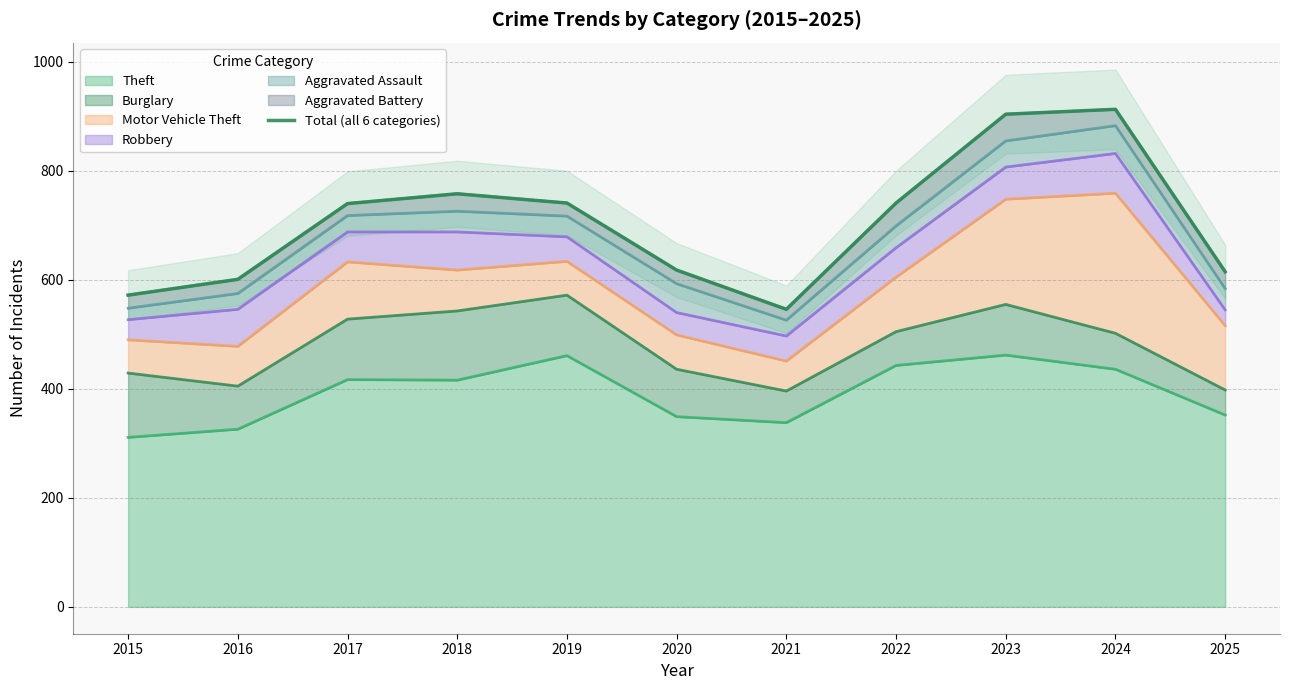

Count the number of data series in this chart.

1